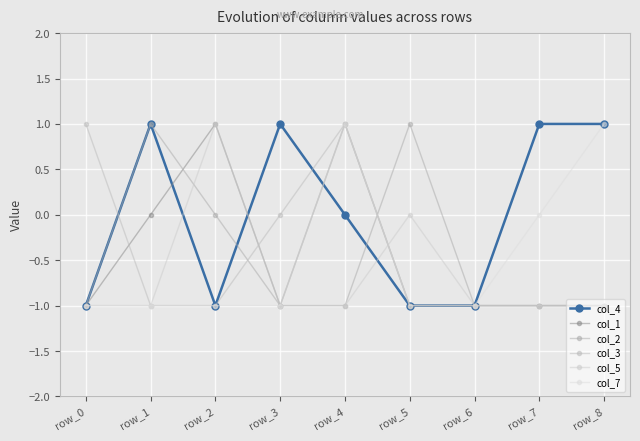

What is the sum of all col_5 values?

-6